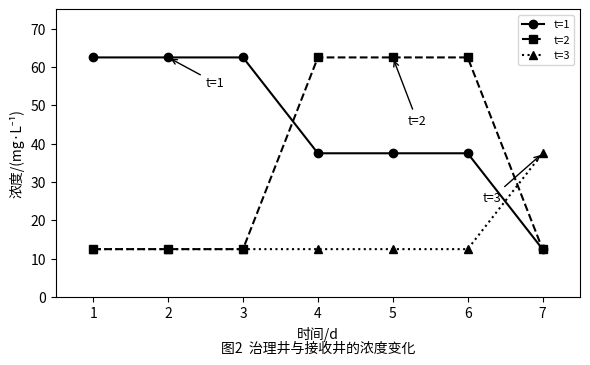

What is the total value across all series at 6?

112.5